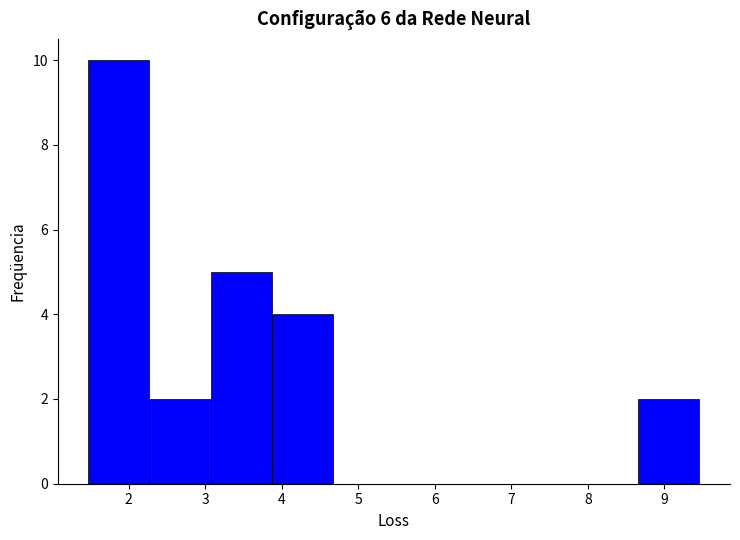

What is the height of the bar covering 2.3 to 3.1 on the x-axis? Neither the bar edges nor the heights are printed on the chart, so give them approximately, as read against the axes.

2